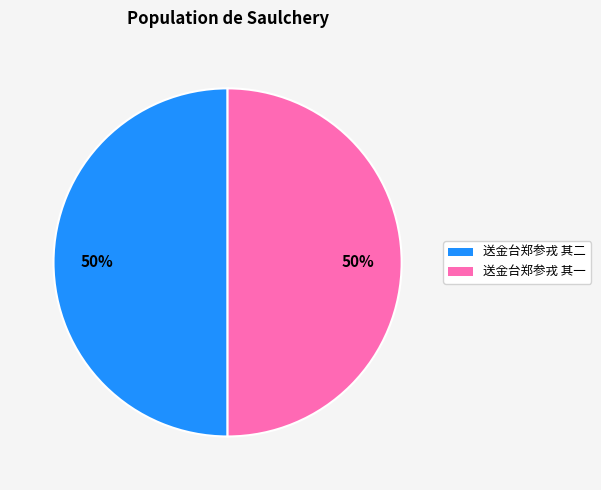

The 送金台郑参戎 其二 slice represents 50% of the pie. True or false?

True